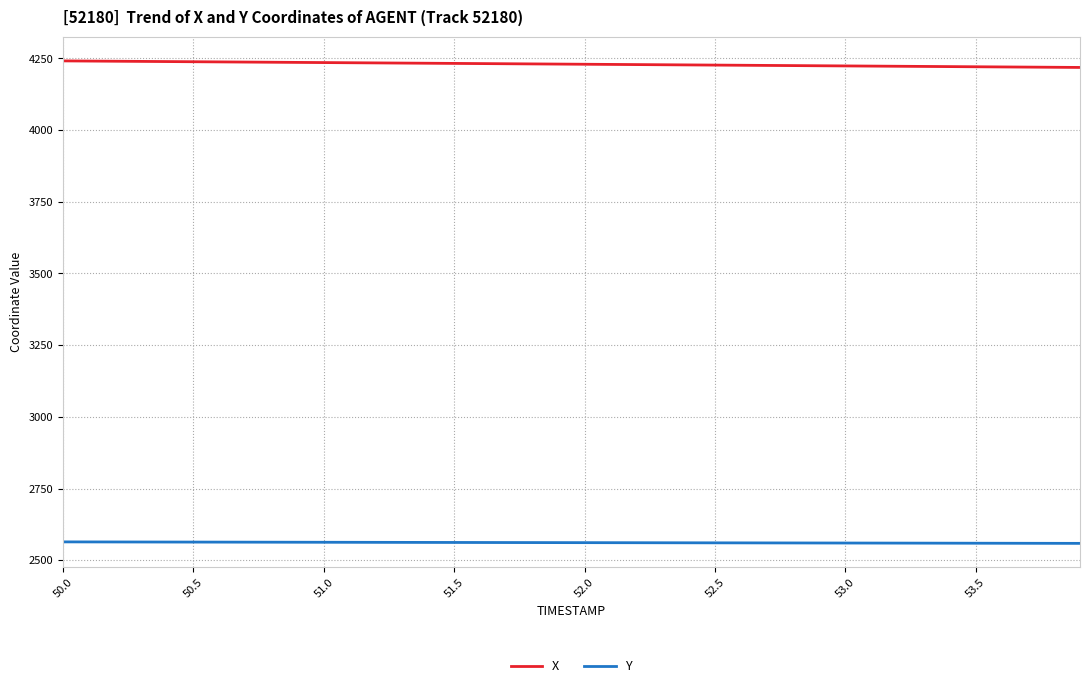

True or false: Y and X intersect in this chart.

False